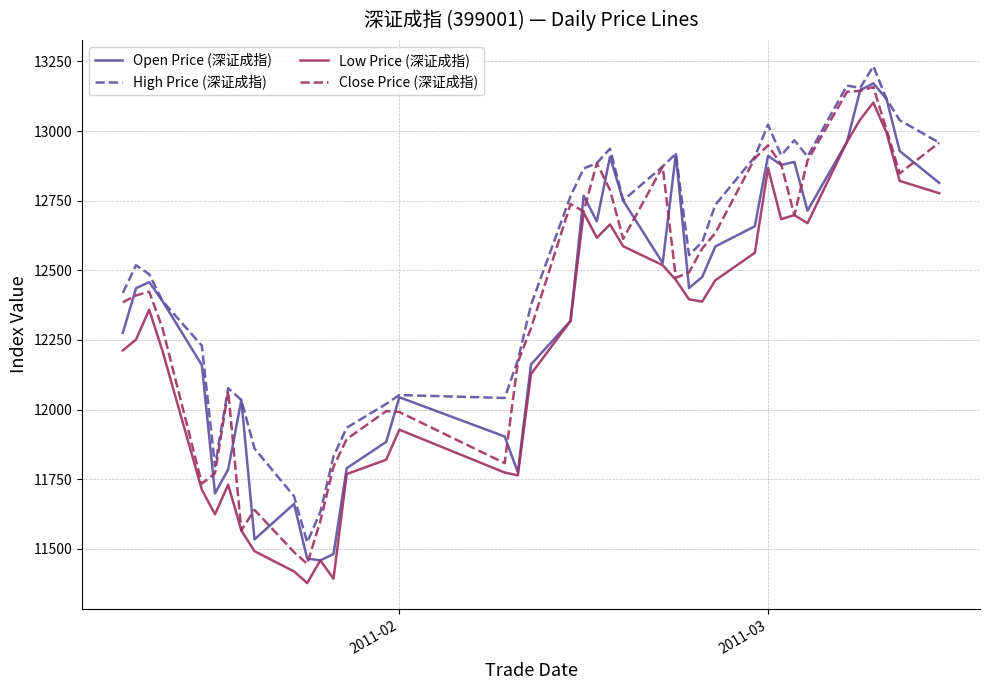

Which series has the largest total across all categories?

High Price (深证成指)